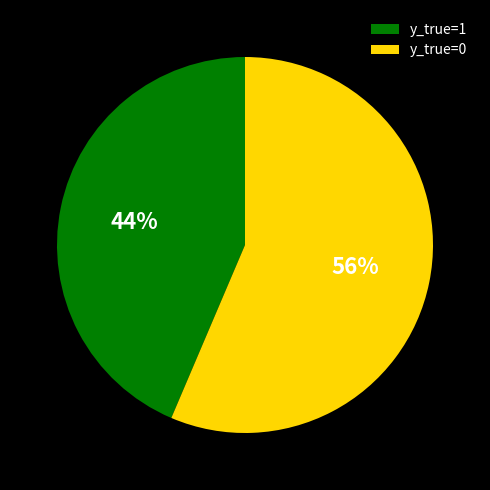

Combined, do y_true=1 and y_true=0 account for over 50%?

Yes